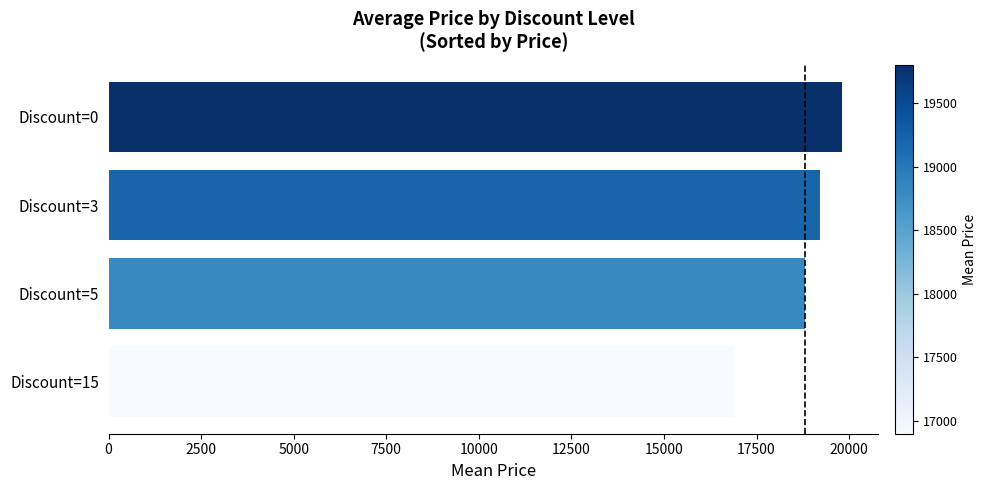

How many values are below 19210?

2